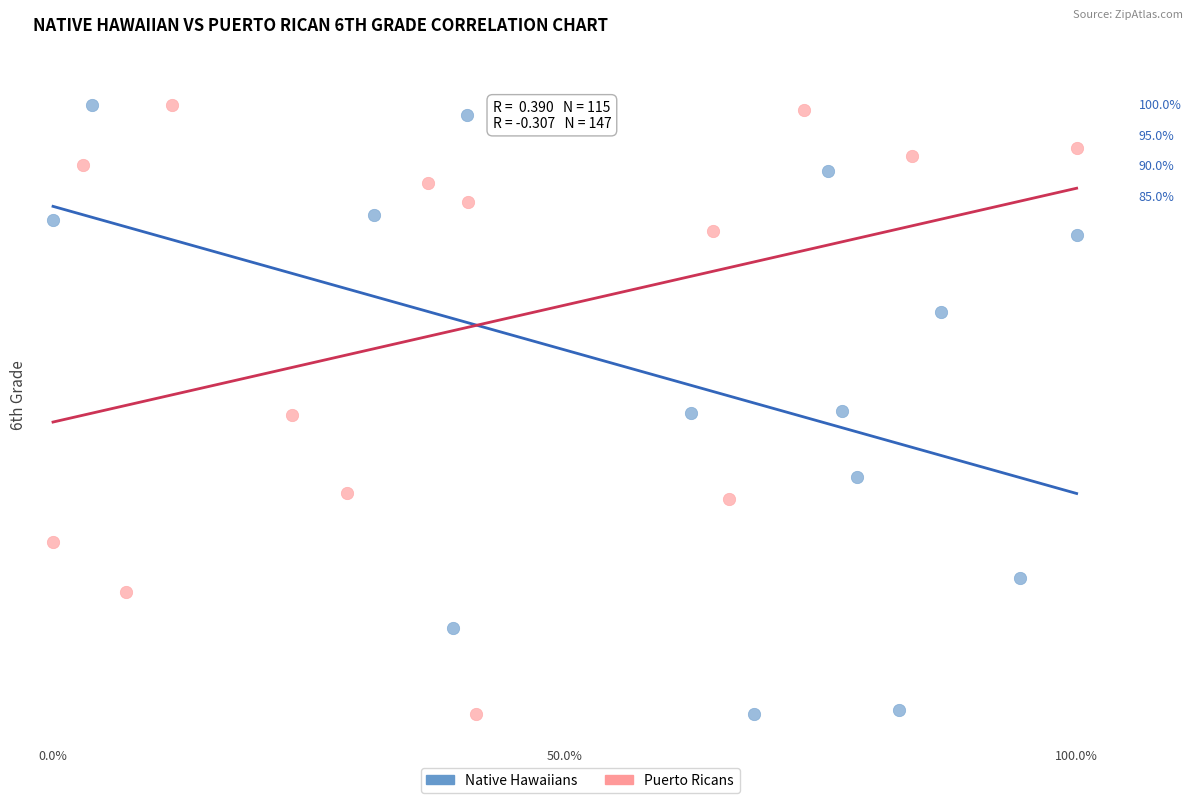

What are all the series names shown in the legend?

Native Hawaiians, Puerto Ricans